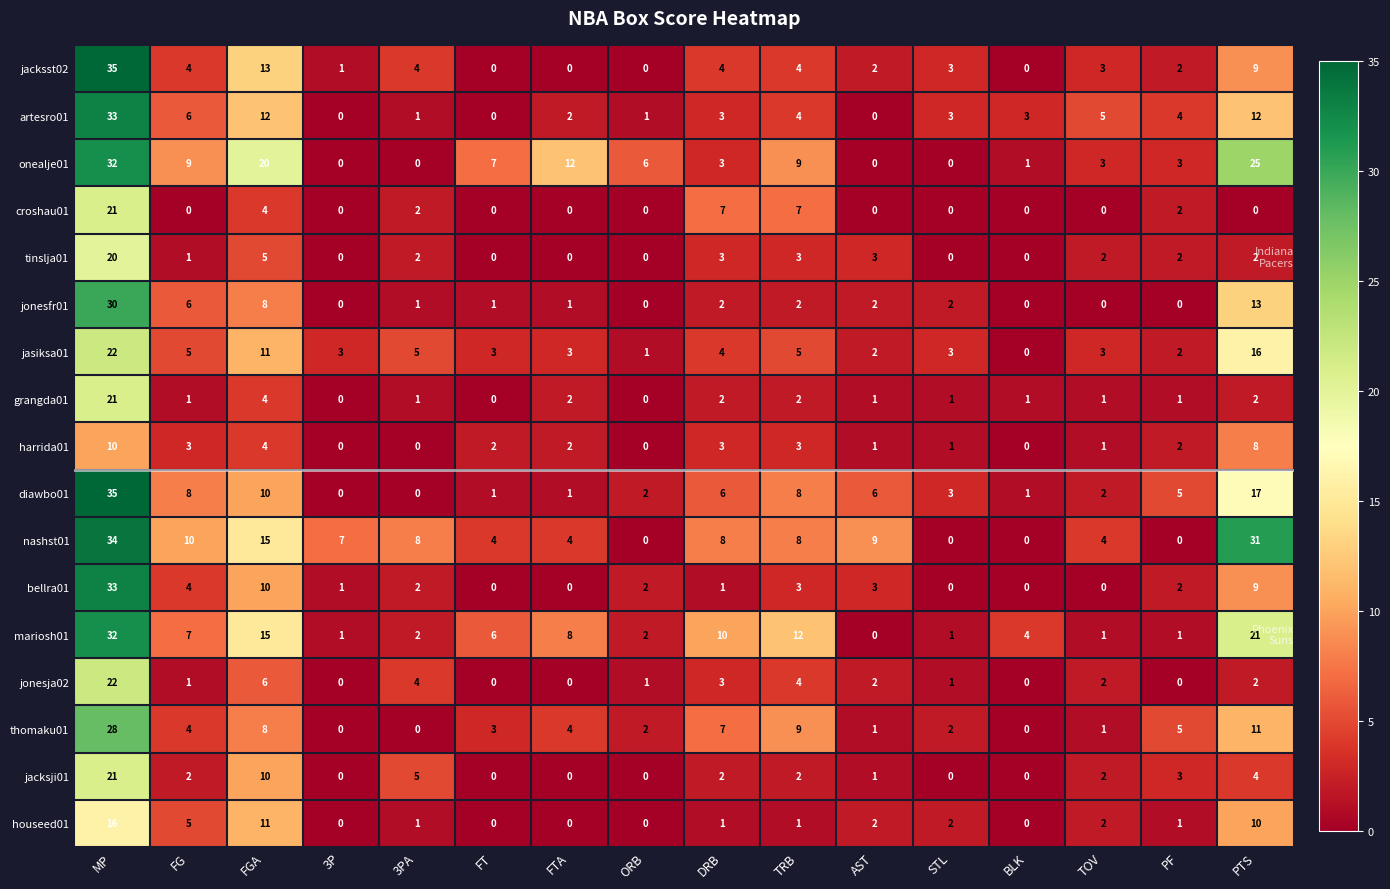

Is it true that mariosh01 equals 6 at FT?

True